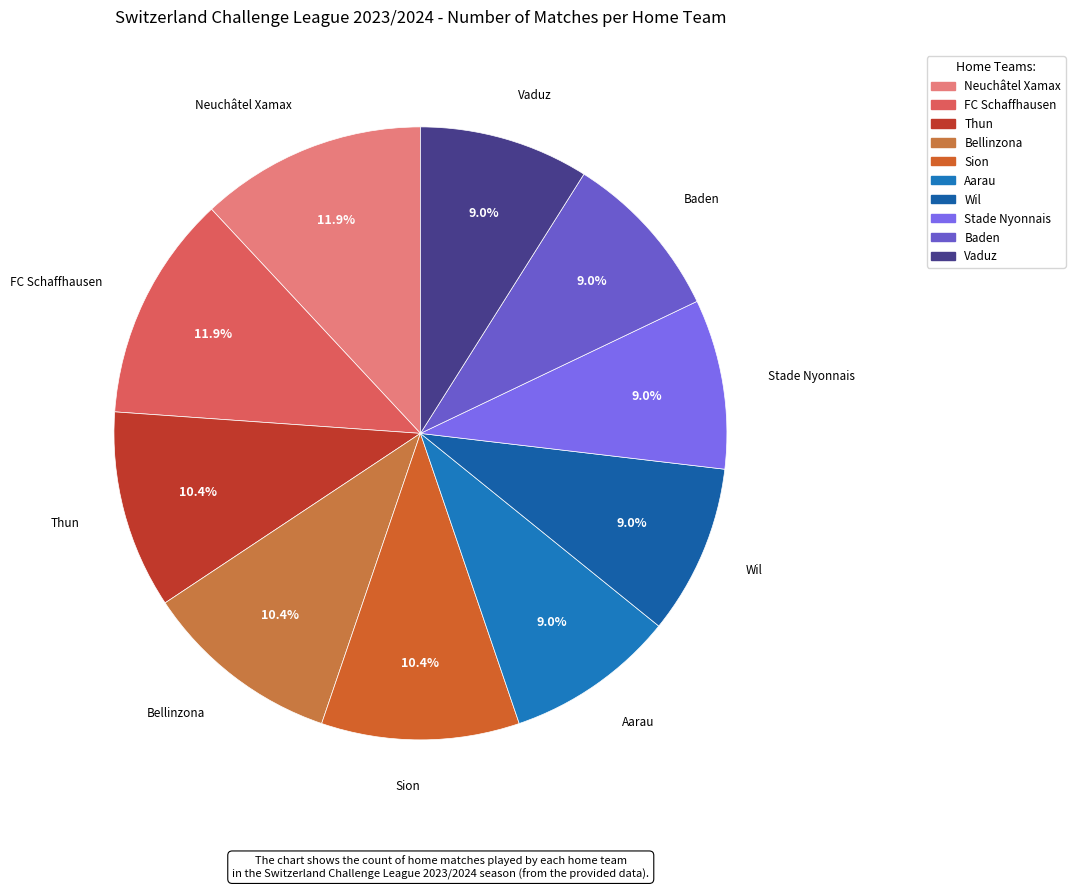

Is it true that Vaduz is 24% of the pie?

False